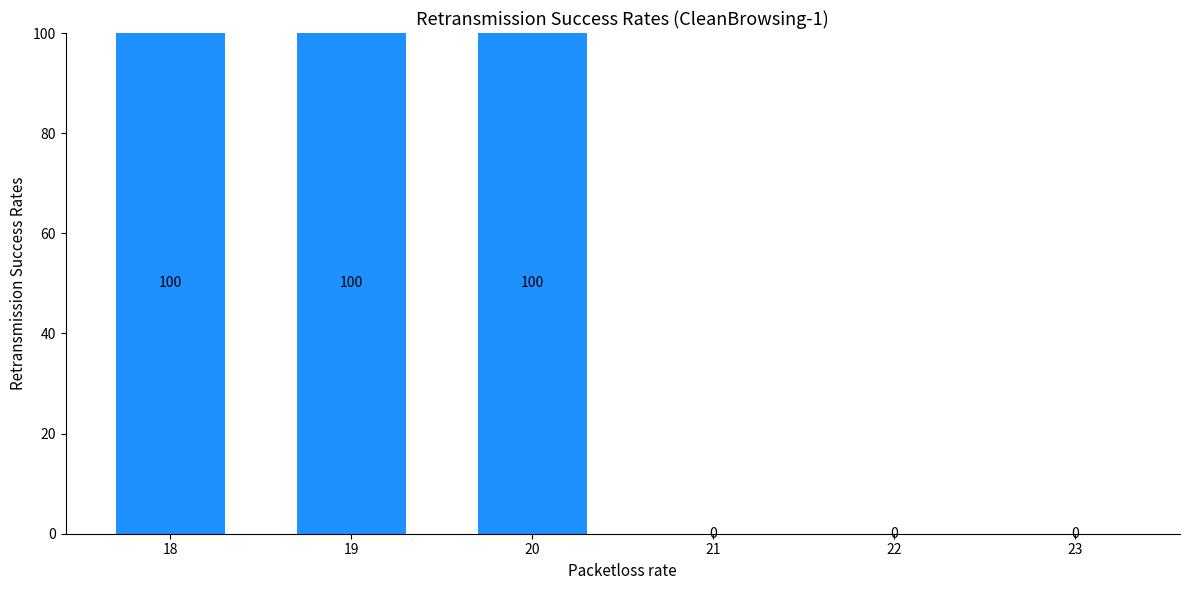

True or false: the data shows 66 at 21.

False